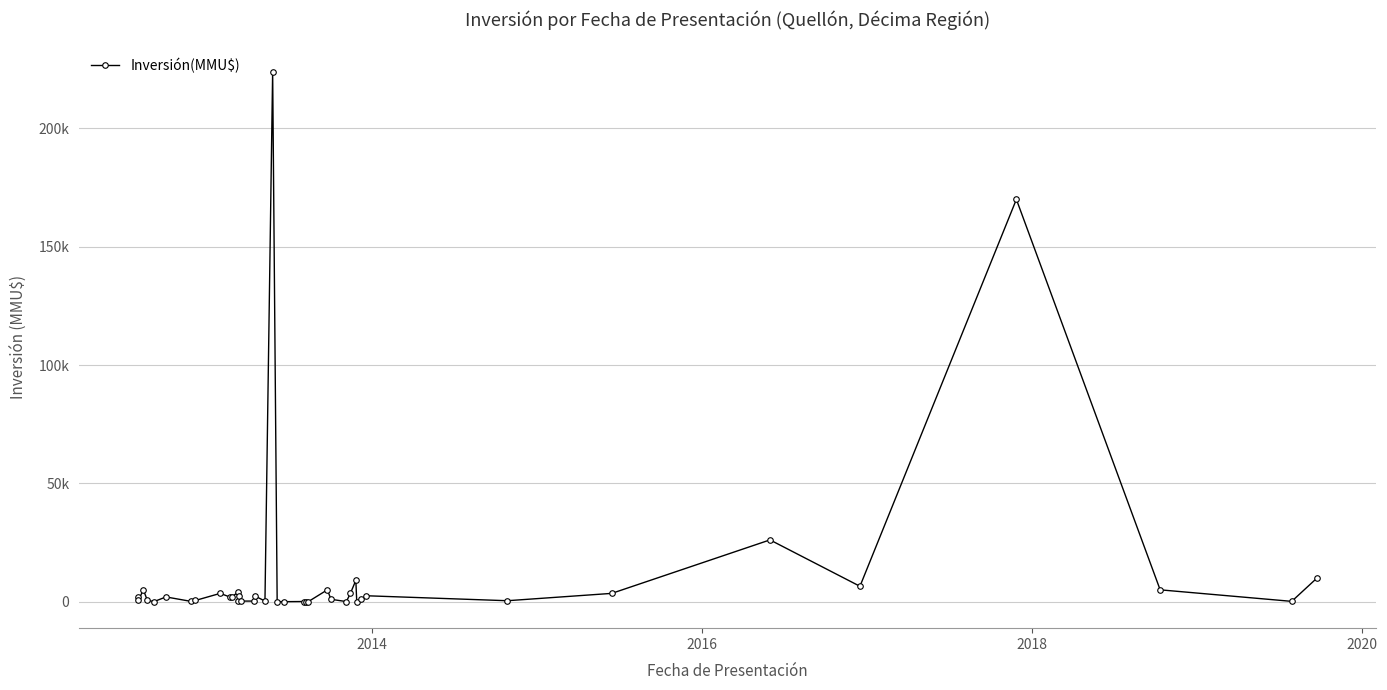

Reading left to right, list all the values displayed in this chart.

2000	500	5000	500	50	2000	100	500	3500	2000	2000	4000	400	2475	250	250	2475	250	224000	0	0	65	34	34	5000	1000	34	3500	9000	34	1000	2500	400	3500	26100	6500	170000	5000	129	10000